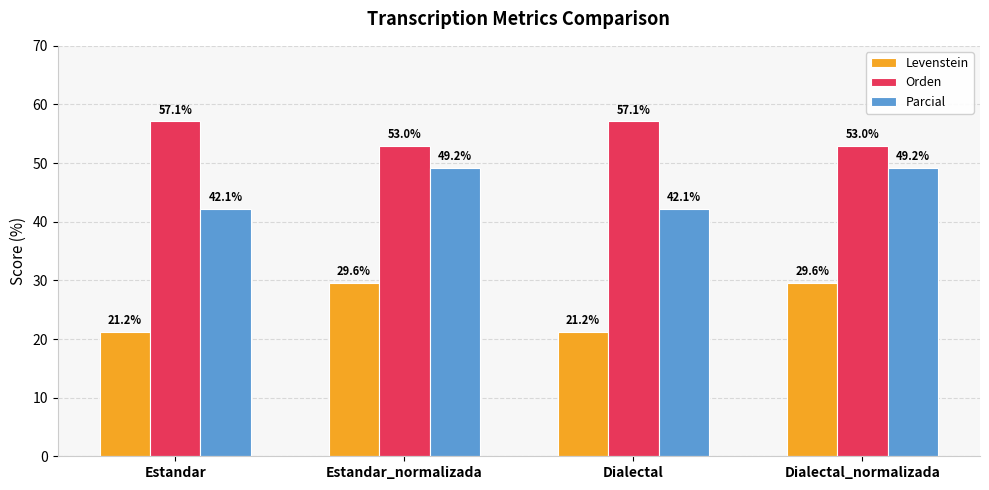

Is it true that Orden equals 53.0 at Dialectal_normalizada?

True